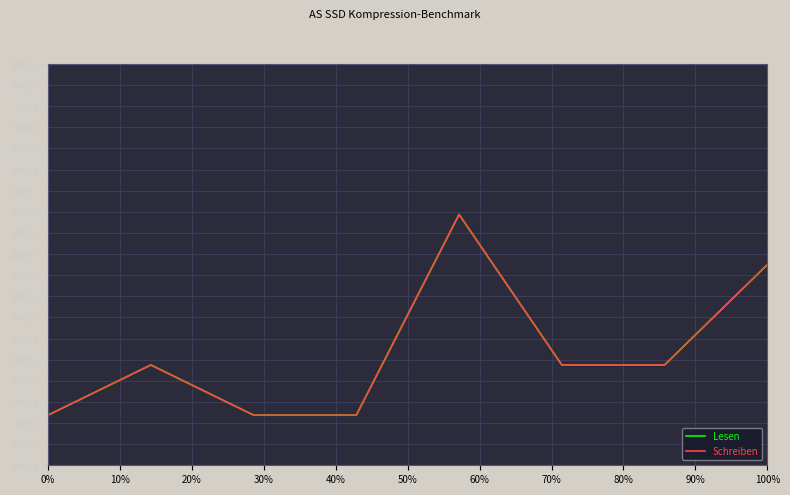

What is the difference between the second highest and second lowest values in the Lesen series?

3